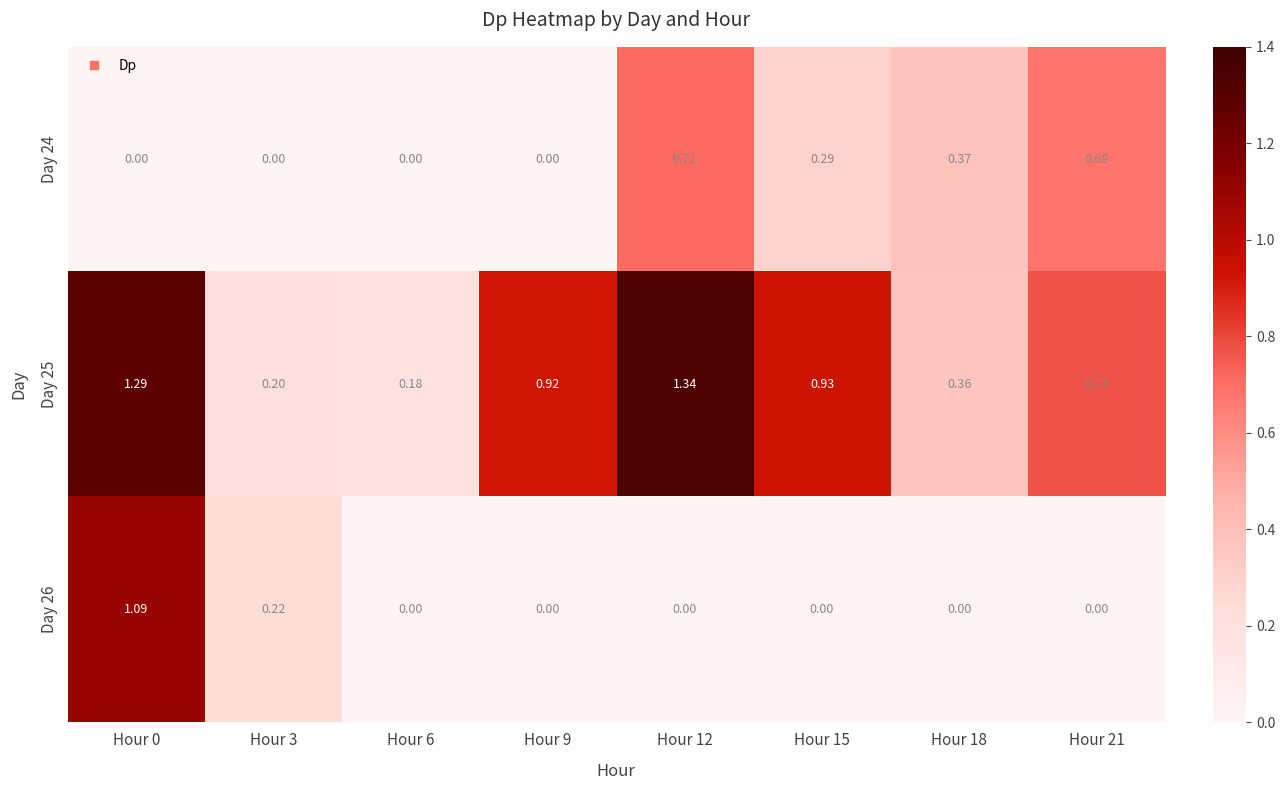

How many data points does each series have?

8